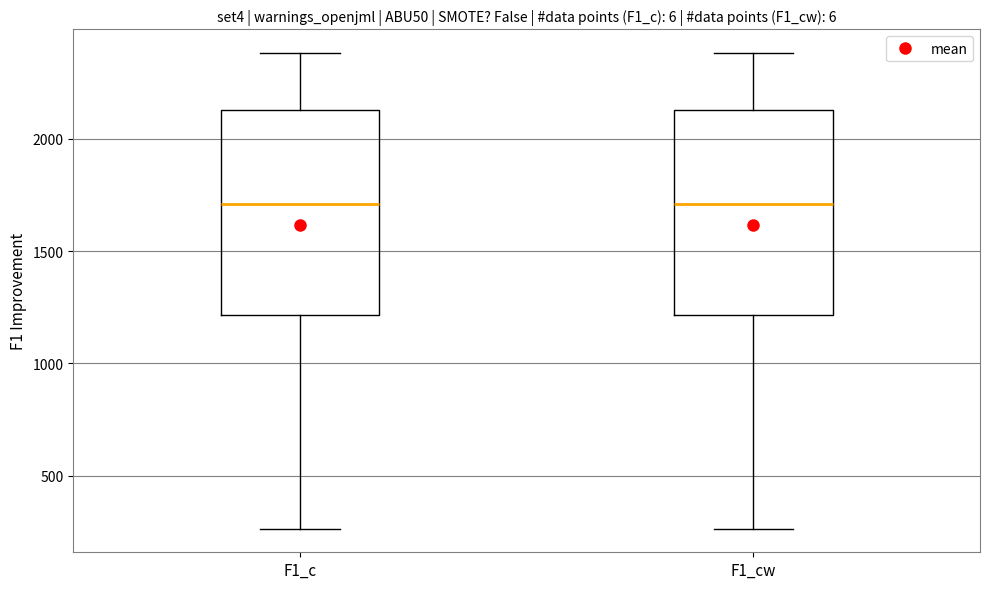

Reading left to right, read every box against the y-axis: the position of its median line, the range the box covers, and the ends of its whiskers. The values are not printed on the chart, so give them approximately, as read against the axis.

F1_c: median 1700, box 1200 to 2150, whiskers 250 to 2400
F1_cw: median 1700, box 1200 to 2150, whiskers 250 to 2400